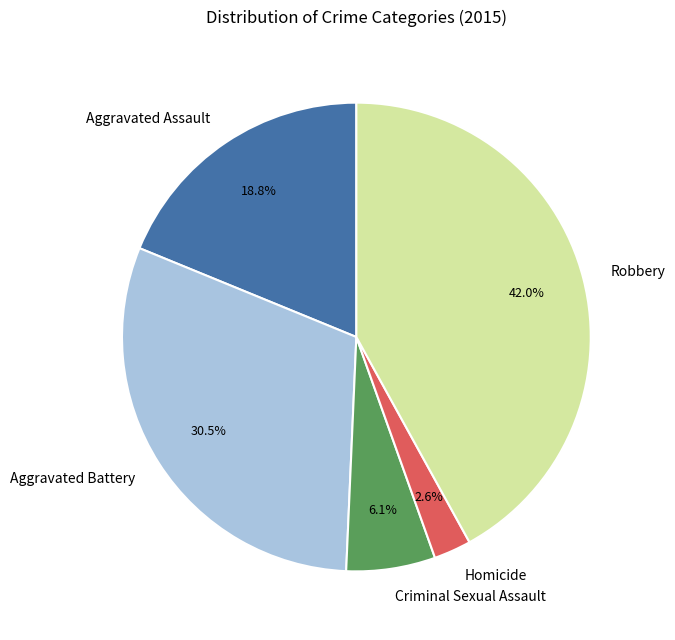

Rank the categories by value from lowest to highest.

Homicide, Criminal Sexual Assault, Aggravated Assault, Aggravated Battery, Robbery